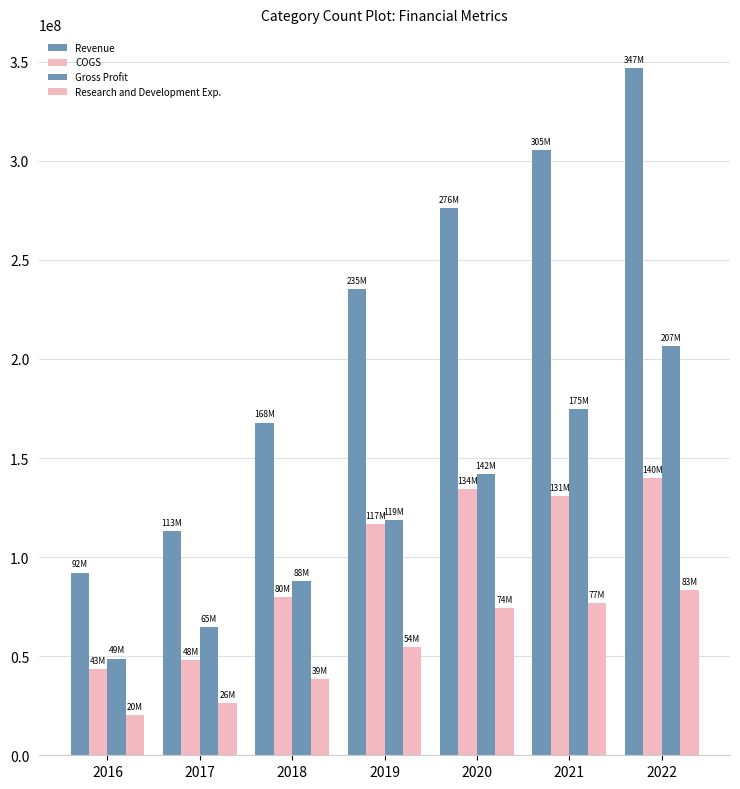

What is the value of the COGS bar at the 3rd from the left?

79906000